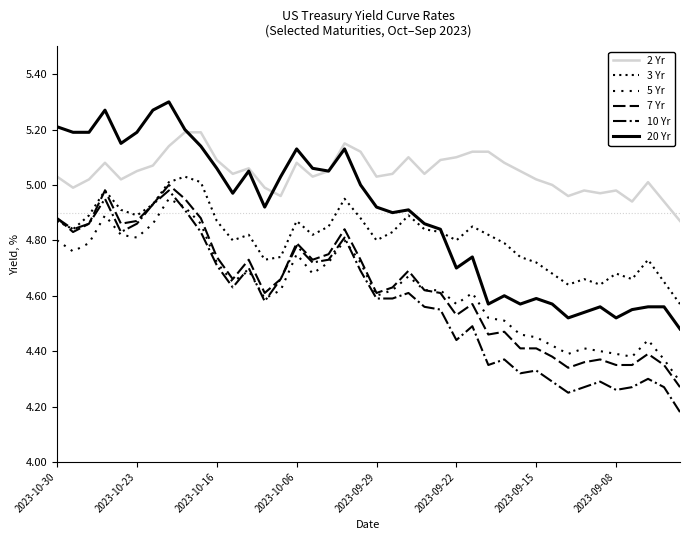

Which series ends up on top after the final intersection of 20 Yr and 3 Yr?

3 Yr